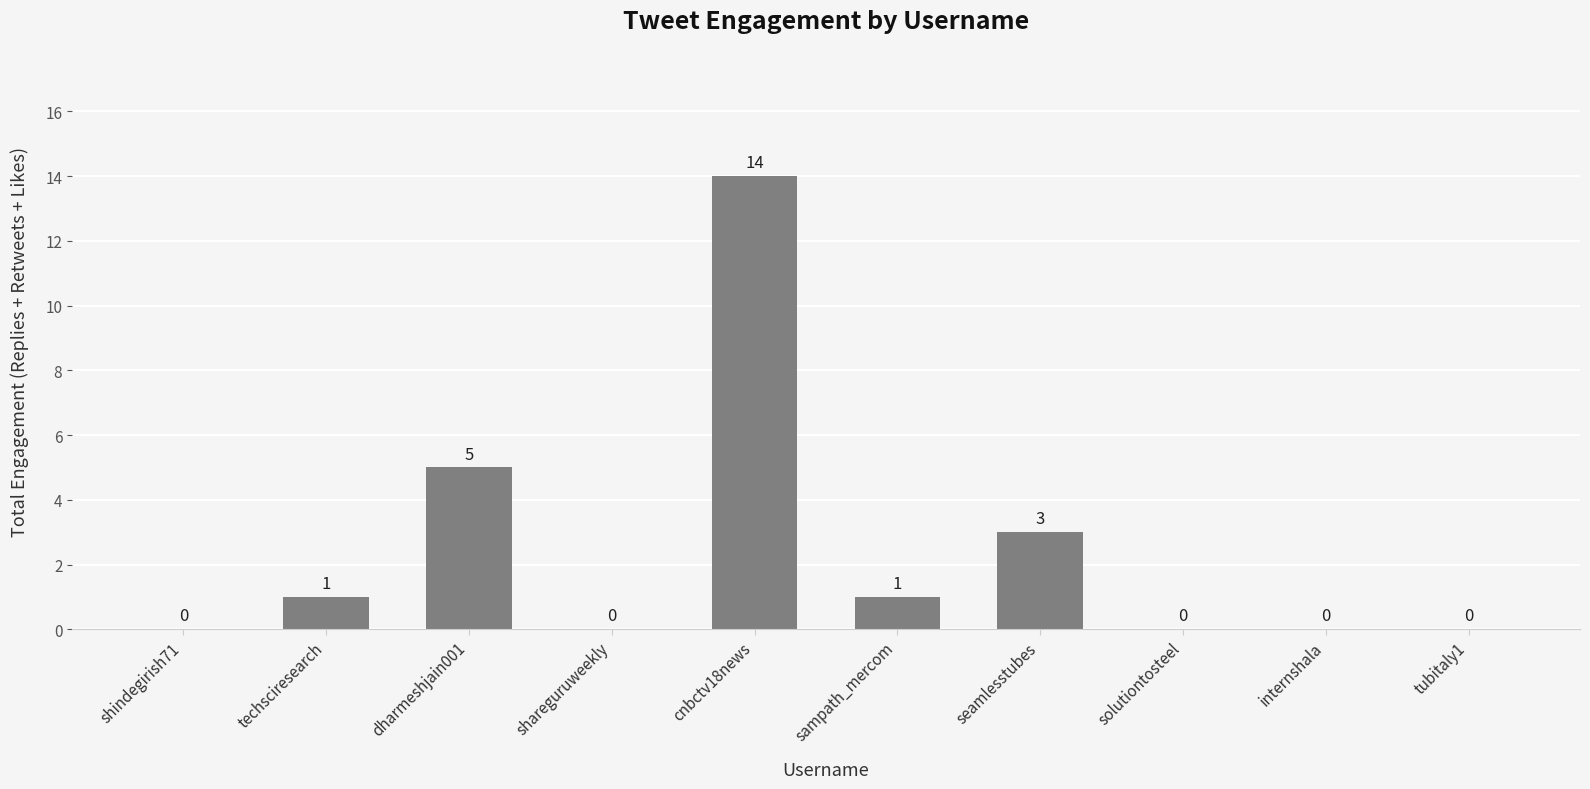

At which category does the chart reach its peak across all series?

cnbctv18news